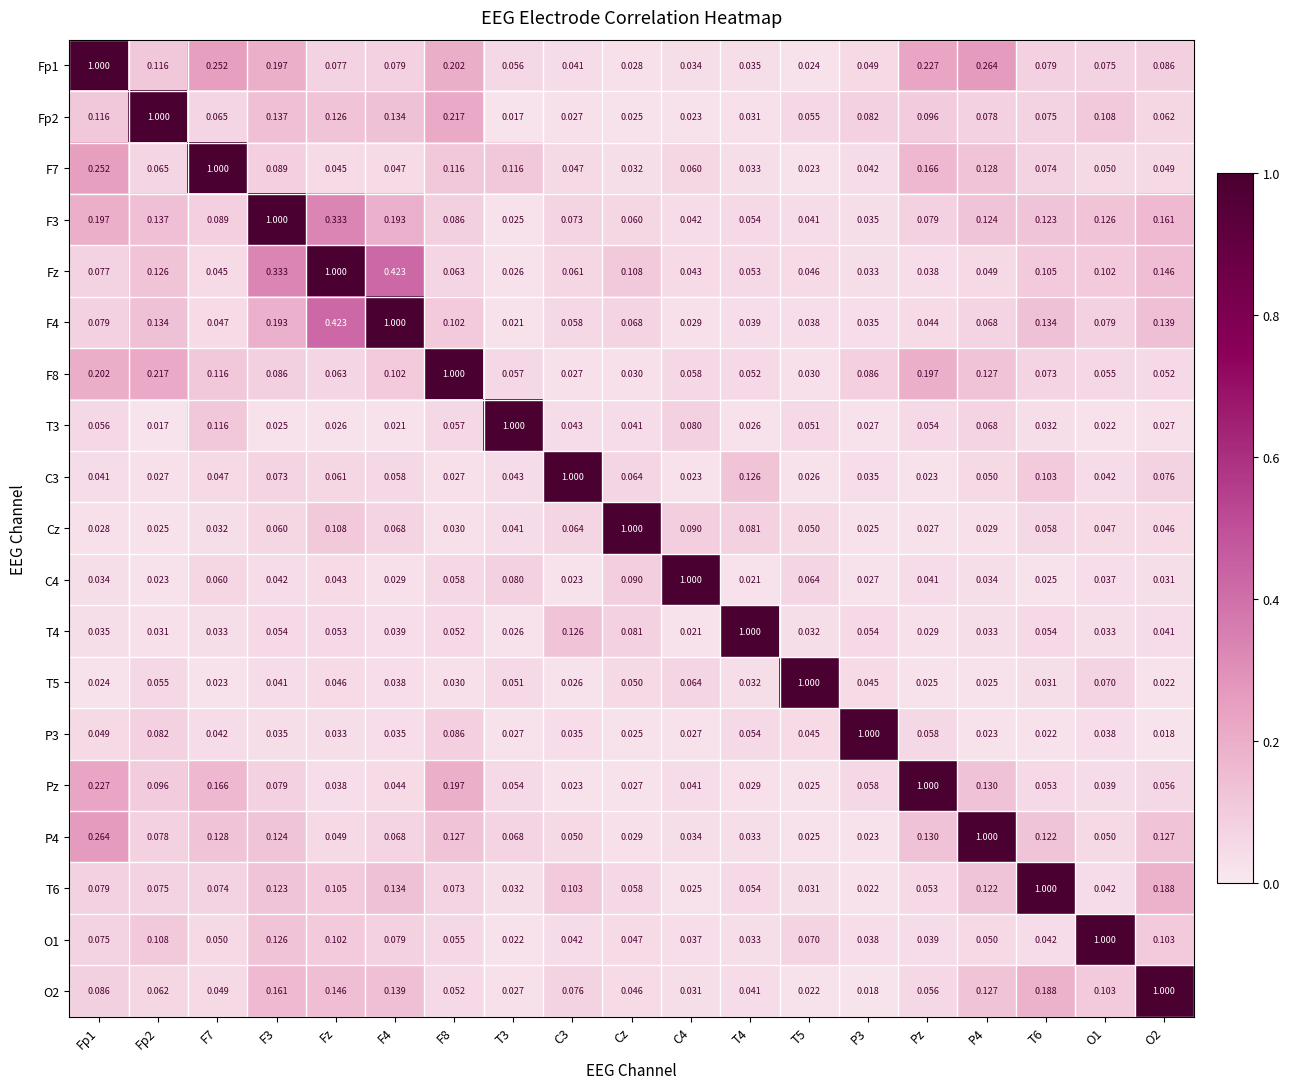

Reading left to right, what are all the values shown in this chart?

Fp1: Fp1=1.0	Fp2=0.1	F7=0.3	F3=0.2	Fz=0.1	F4=0.1	F8=0.2	T3=0.1	C3=0.0	Cz=0.0	C4=0.0	T4=0.0	T5=0.0	P3=0.0	Pz=0.2	P4=0.3	T6=0.1	O1=0.1	O2=0.1
Fp2: Fp1=0.1	Fp2=1.0	F7=0.1	F3=0.1	Fz=0.1	F4=0.1	F8=0.2	T3=0.0	C3=0.0	Cz=0.0	C4=0.0	T4=0.0	T5=0.1	P3=0.1	Pz=0.1	P4=0.1	T6=0.1	O1=0.1	O2=0.1
F7: Fp1=0.3	Fp2=0.1	F7=1.0	F3=0.1	Fz=0.0	F4=0.0	F8=0.1	T3=0.1	C3=0.0	Cz=0.0	C4=0.1	T4=0.0	T5=0.0	P3=0.0	Pz=0.2	P4=0.1	T6=0.1	O1=0.1	O2=0.0
F3: Fp1=0.2	Fp2=0.1	F7=0.1	F3=1.0	Fz=0.3	F4=0.2	F8=0.1	T3=0.0	C3=0.1	Cz=0.1	C4=0.0	T4=0.1	T5=0.0	P3=0.0	Pz=0.1	P4=0.1	T6=0.1	O1=0.1	O2=0.2
Fz: Fp1=0.1	Fp2=0.1	F7=0.0	F3=0.3	Fz=1.0	F4=0.4	F8=0.1	T3=0.0	C3=0.1	Cz=0.1	C4=0.0	T4=0.1	T5=0.0	P3=0.0	Pz=0.0	P4=0.0	T6=0.1	O1=0.1	O2=0.1
F4: Fp1=0.1	Fp2=0.1	F7=0.0	F3=0.2	Fz=0.4	F4=1.0	F8=0.1	T3=0.0	C3=0.1	Cz=0.1	C4=0.0	T4=0.0	T5=0.0	P3=0.0	Pz=0.0	P4=0.1	T6=0.1	O1=0.1	O2=0.1
F8: Fp1=0.2	Fp2=0.2	F7=0.1	F3=0.1	Fz=0.1	F4=0.1	F8=1.0	T3=0.1	C3=0.0	Cz=0.0	C4=0.1	T4=0.1	T5=0.0	P3=0.1	Pz=0.2	P4=0.1	T6=0.1	O1=0.1	O2=0.1
T3: Fp1=0.1	Fp2=0.0	F7=0.1	F3=0.0	Fz=0.0	F4=0.0	F8=0.1	T3=1.0	C3=0.0	Cz=0.0	C4=0.1	T4=0.0	T5=0.1	P3=0.0	Pz=0.1	P4=0.1	T6=0.0	O1=0.0	O2=0.0
C3: Fp1=0.0	Fp2=0.0	F7=0.0	F3=0.1	Fz=0.1	F4=0.1	F8=0.0	T3=0.0	C3=1.0	Cz=0.1	C4=0.0	T4=0.1	T5=0.0	P3=0.0	Pz=0.0	P4=0.1	T6=0.1	O1=0.0	O2=0.1
Cz: Fp1=0.0	Fp2=0.0	F7=0.0	F3=0.1	Fz=0.1	F4=0.1	F8=0.0	T3=0.0	C3=0.1	Cz=1.0	C4=0.1	T4=0.1	T5=0.1	P3=0.0	Pz=0.0	P4=0.0	T6=0.1	O1=0.0	O2=0.0
C4: Fp1=0.0	Fp2=0.0	F7=0.1	F3=0.0	Fz=0.0	F4=0.0	F8=0.1	T3=0.1	C3=0.0	Cz=0.1	C4=1.0	T4=0.0	T5=0.1	P3=0.0	Pz=0.0	P4=0.0	T6=0.0	O1=0.0	O2=0.0
T4: Fp1=0.0	Fp2=0.0	F7=0.0	F3=0.1	Fz=0.1	F4=0.0	F8=0.1	T3=0.0	C3=0.1	Cz=0.1	C4=0.0	T4=1.0	T5=0.0	P3=0.1	Pz=0.0	P4=0.0	T6=0.1	O1=0.0	O2=0.0
T5: Fp1=0.0	Fp2=0.1	F7=0.0	F3=0.0	Fz=0.0	F4=0.0	F8=0.0	T3=0.1	C3=0.0	Cz=0.1	C4=0.1	T4=0.0	T5=1.0	P3=0.0	Pz=0.0	P4=0.0	T6=0.0	O1=0.1	O2=0.0
P3: Fp1=0.0	Fp2=0.1	F7=0.0	F3=0.0	Fz=0.0	F4=0.0	F8=0.1	T3=0.0	C3=0.0	Cz=0.0	C4=0.0	T4=0.1	T5=0.0	P3=1.0	Pz=0.1	P4=0.0	T6=0.0	O1=0.0	O2=0.0
Pz: Fp1=0.2	Fp2=0.1	F7=0.2	F3=0.1	Fz=0.0	F4=0.0	F8=0.2	T3=0.1	C3=0.0	Cz=0.0	C4=0.0	T4=0.0	T5=0.0	P3=0.1	Pz=1.0	P4=0.1	T6=0.1	O1=0.0	O2=0.1
P4: Fp1=0.3	Fp2=0.1	F7=0.1	F3=0.1	Fz=0.0	F4=0.1	F8=0.1	T3=0.1	C3=0.1	Cz=0.0	C4=0.0	T4=0.0	T5=0.0	P3=0.0	Pz=0.1	P4=1.0	T6=0.1	O1=0.1	O2=0.1
T6: Fp1=0.1	Fp2=0.1	F7=0.1	F3=0.1	Fz=0.1	F4=0.1	F8=0.1	T3=0.0	C3=0.1	Cz=0.1	C4=0.0	T4=0.1	T5=0.0	P3=0.0	Pz=0.1	P4=0.1	T6=1.0	O1=0.0	O2=0.2
O1: Fp1=0.1	Fp2=0.1	F7=0.1	F3=0.1	Fz=0.1	F4=0.1	F8=0.1	T3=0.0	C3=0.0	Cz=0.0	C4=0.0	T4=0.0	T5=0.1	P3=0.0	Pz=0.0	P4=0.1	T6=0.0	O1=1.0	O2=0.1
O2: Fp1=0.1	Fp2=0.1	F7=0.0	F3=0.2	Fz=0.1	F4=0.1	F8=0.1	T3=0.0	C3=0.1	Cz=0.0	C4=0.0	T4=0.0	T5=0.0	P3=0.0	Pz=0.1	P4=0.1	T6=0.2	O1=0.1	O2=1.0